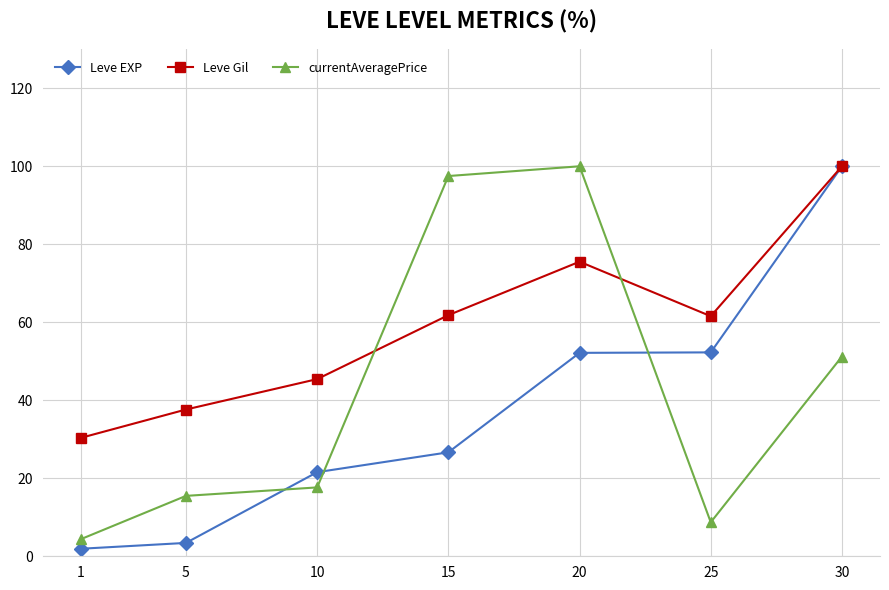

What are all the series names shown in the legend?

Leve EXP, Leve Gil, currentAveragePrice